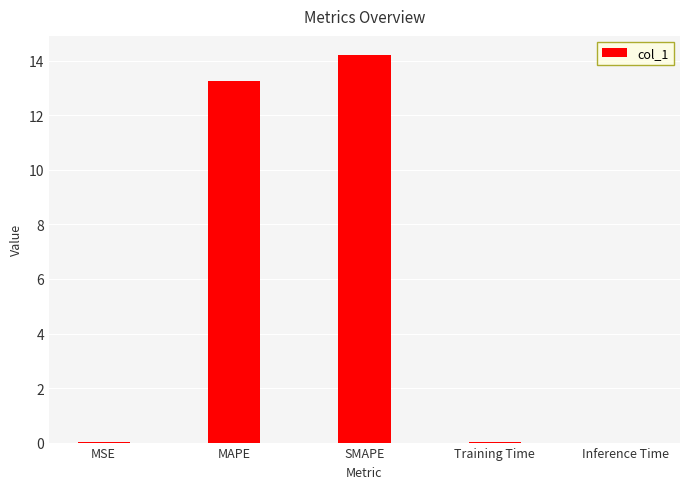

What is the average value?

5.5